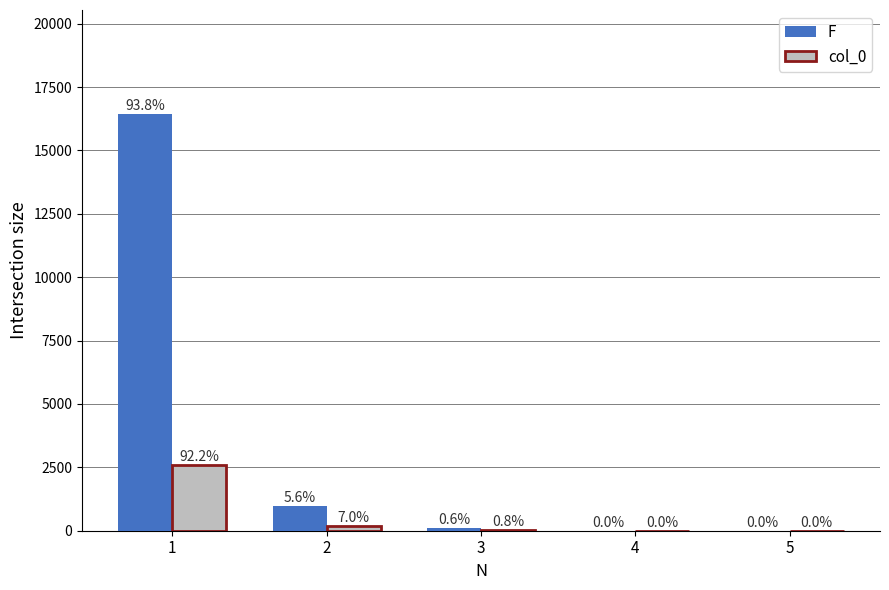

Rank the series by their maximum value, from lowest to highest.

col_0, F